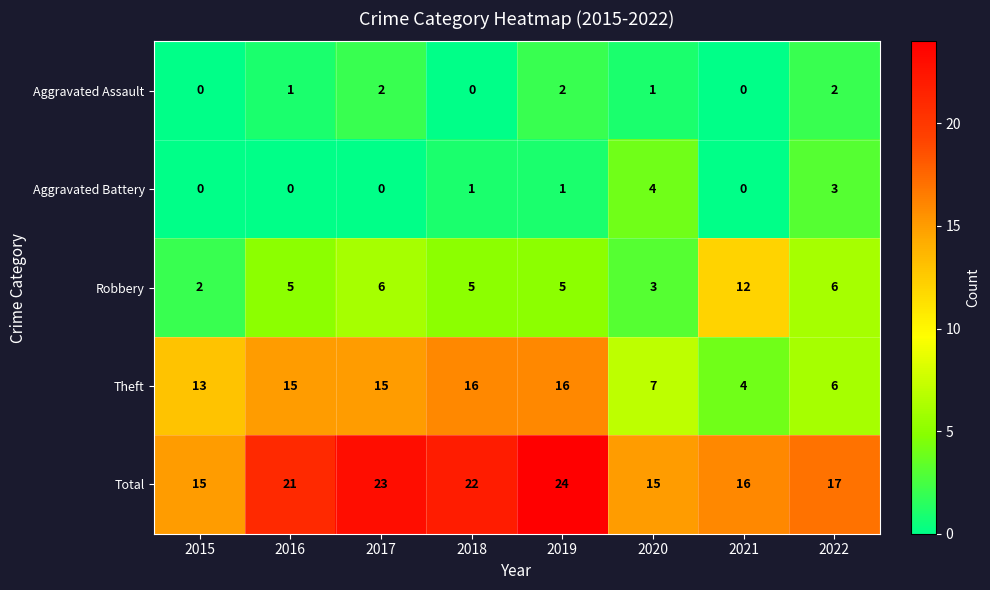

What value does the Theft series have at 2019, to the nearest 5?

15